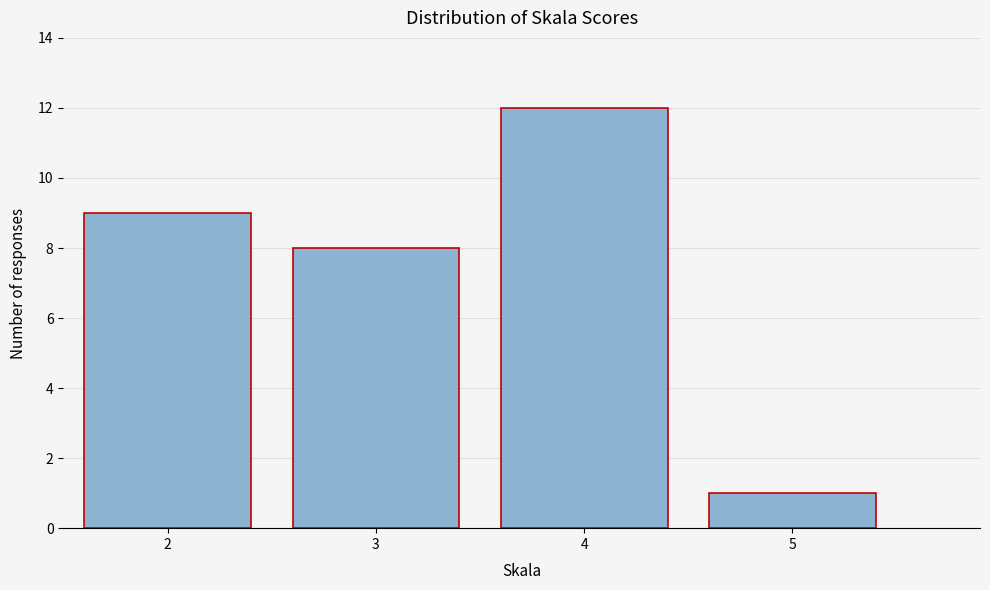

What is the height of the bar covering 1.5 to 2.5 on the x-axis? The values are not printed on the chart, so give them approximately, as read against the axis.

9